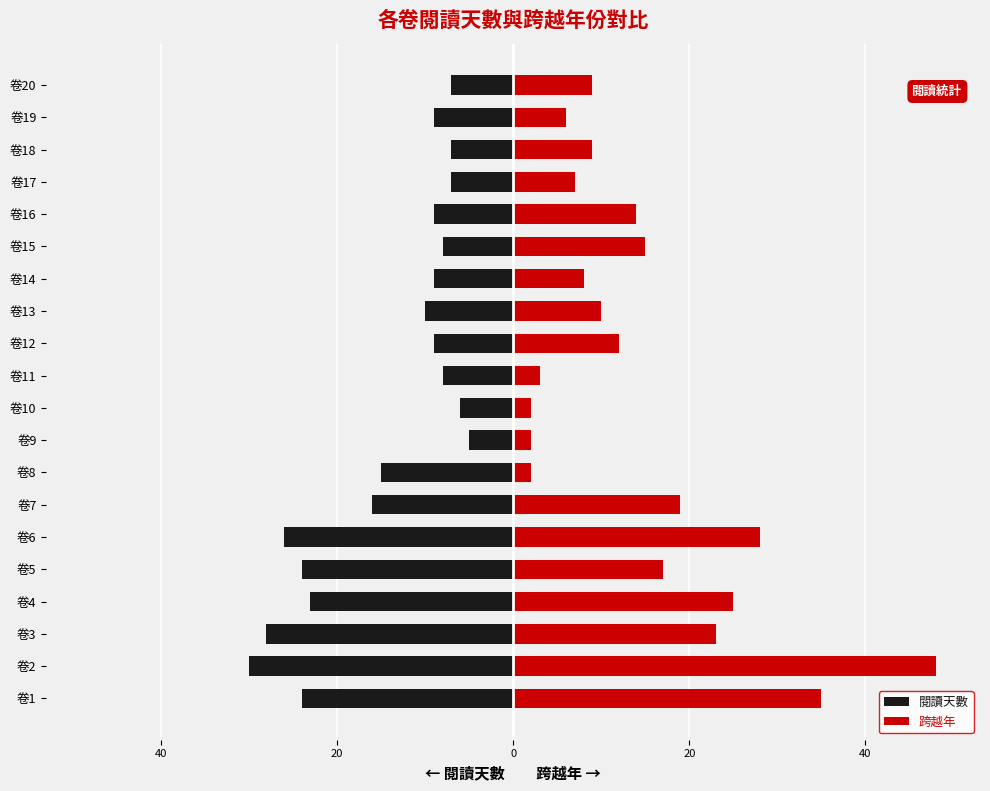

Which has a higher value, 卷2 or 卷14?

卷14